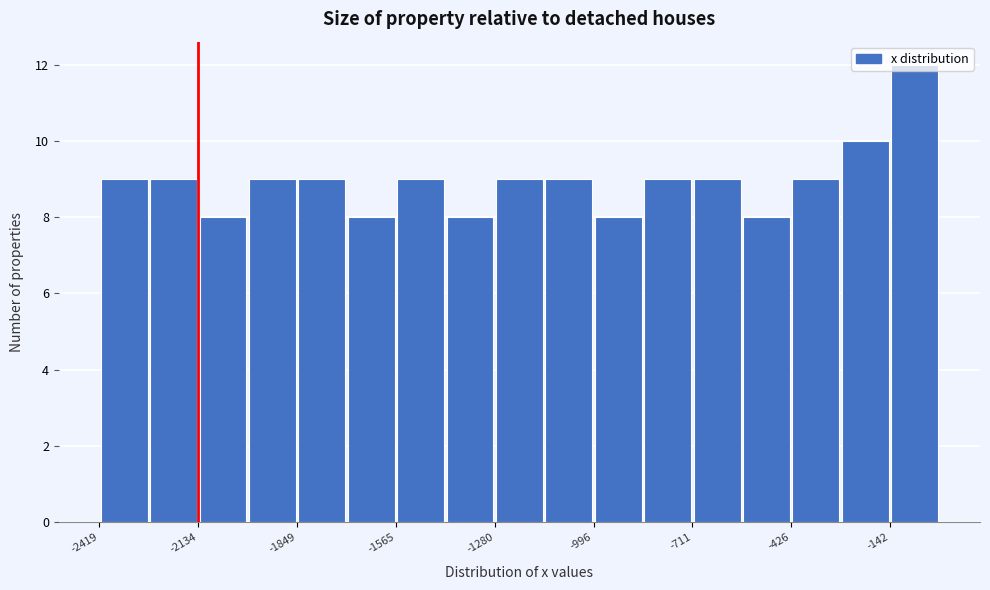

Read against the x-axis, roughly where is the centre of the tallest bar?

-50